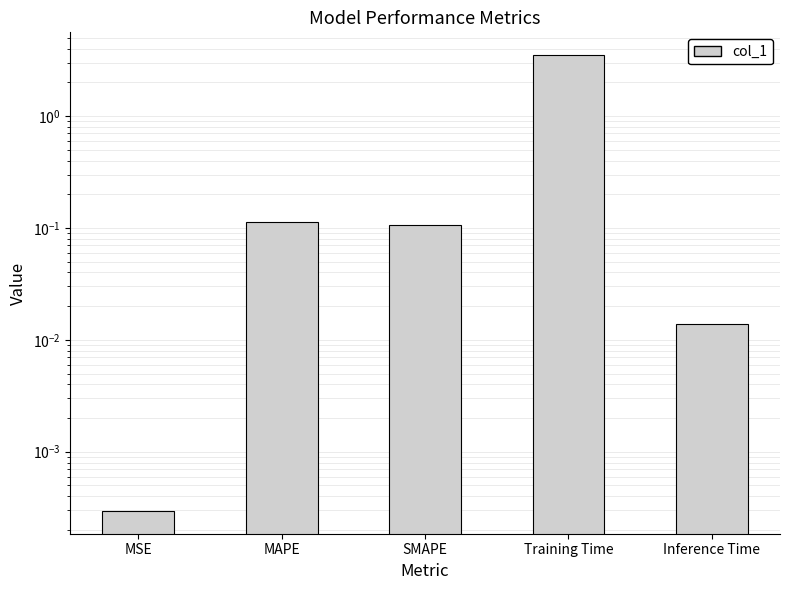

At which label is the value closest to 1?

MAPE